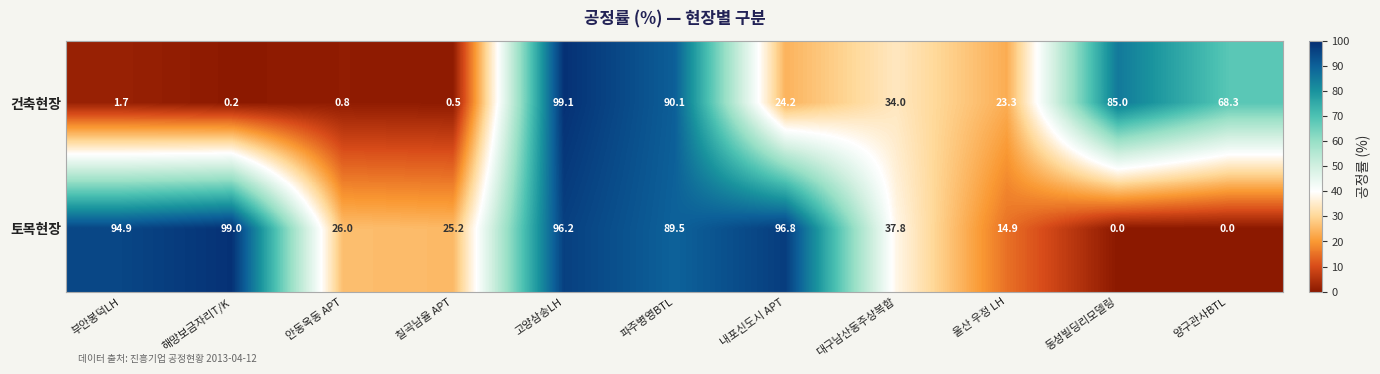

Which series has the widest spread of values?

토목현장